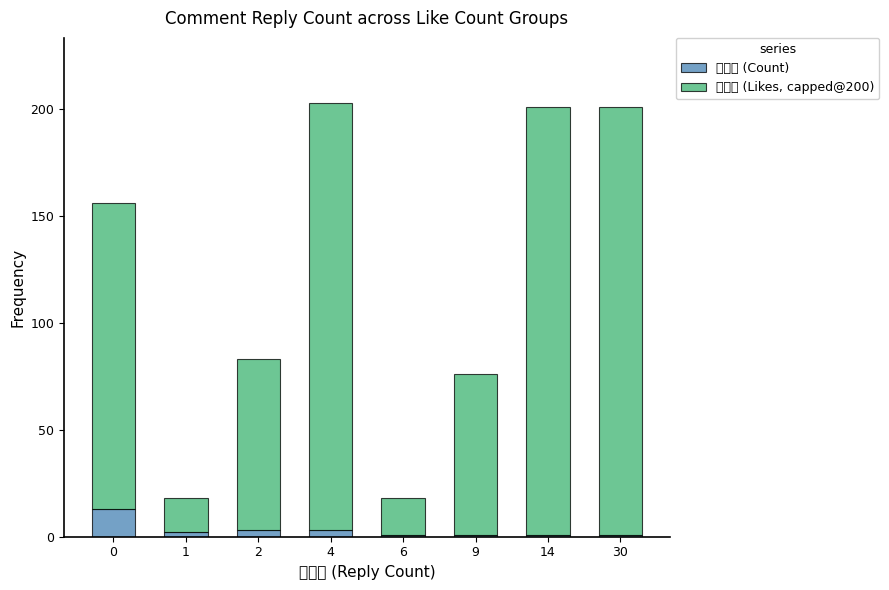

What is the value of the 回复数 (Count) bar at the 2nd from the left?

2